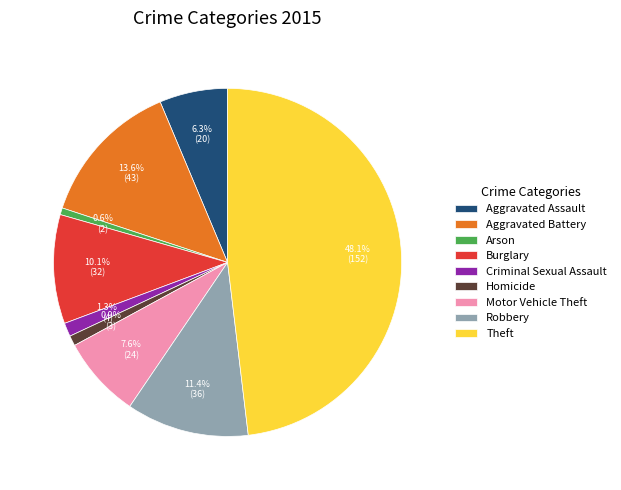

To the nearest percent, what portion does Arson represent?

1%